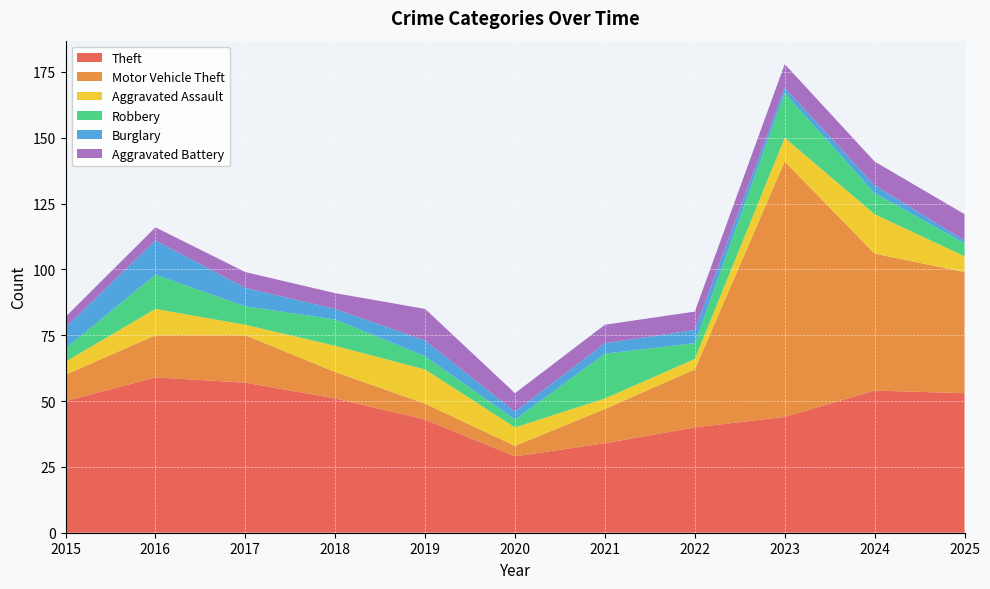

Reading right to left, transcribe all the data shown in this chart.

Theft: 53	54	44	40	34	29	43	51	57	59	50
Motor Vehicle Theft: 46	52	97	22	13	4	6	10	18	16	10
Aggravated Assault: 6	15	9	4	4	7	13	10	4	10	5
Robbery: 5	8	17	6	17	3	5	10	7	13	5
Burglary: 1	3	2	5	4	3	6	4	7	13	8
Aggravated Battery: 10	9	9	7	7	7	12	6	6	5	4